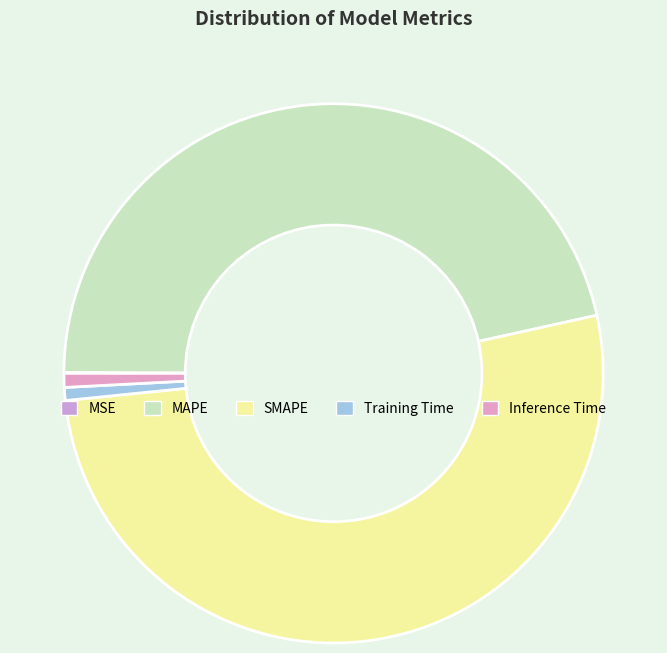

What is the total percentage of SMAPE and MSE?

51.9%